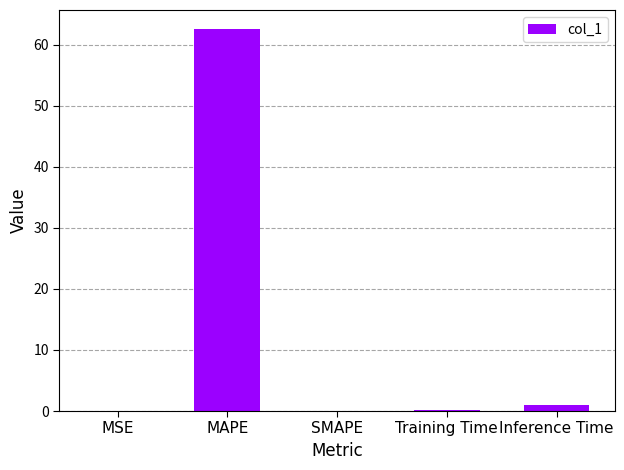

What value does the data have at Inference Time?

0.9